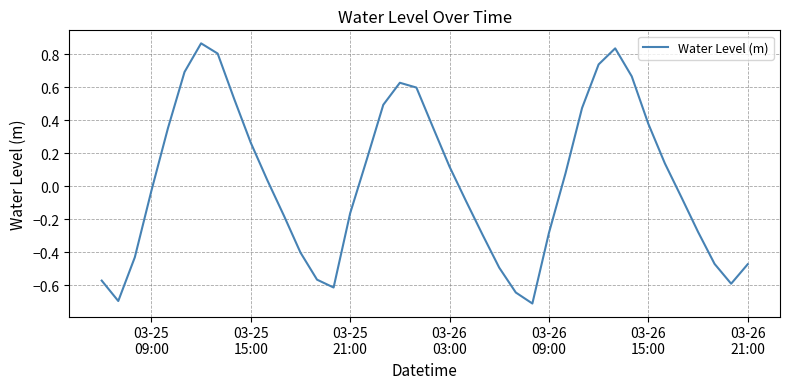

What is the smallest value displayed?

-0.7